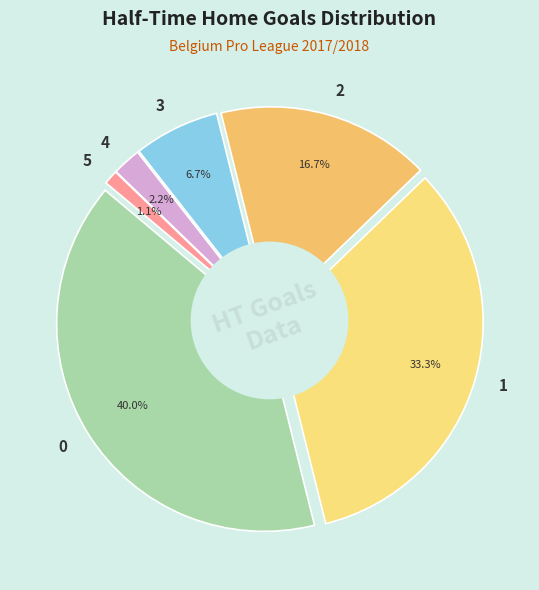

Which has a higher value, 3 or 4?

3